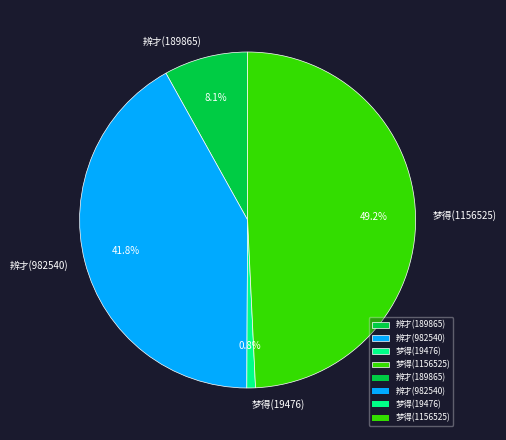

Count the number of slices in the pie.

4